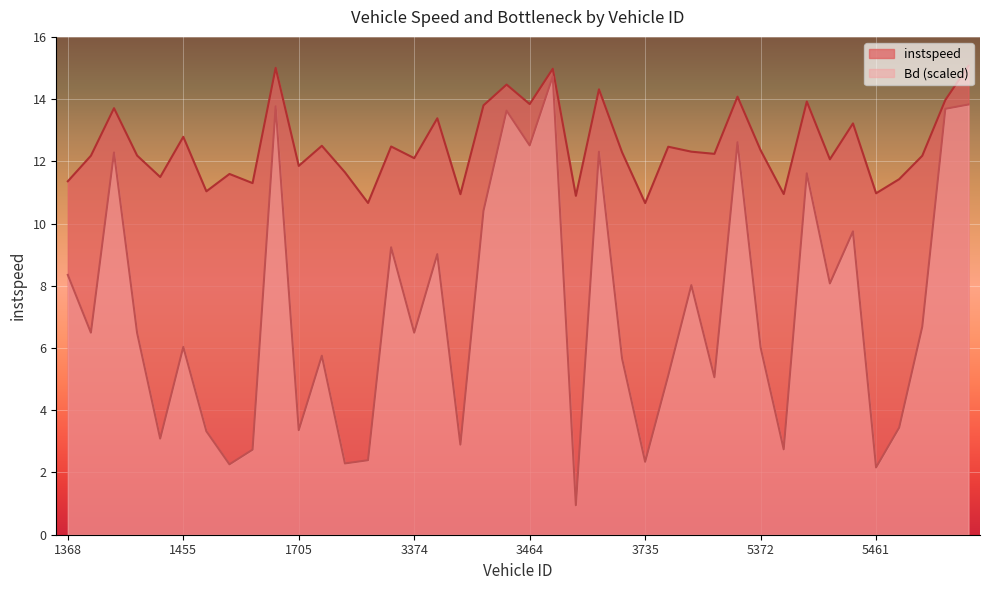

What is the value of the instspeed point at the 38th from the left?

12.2